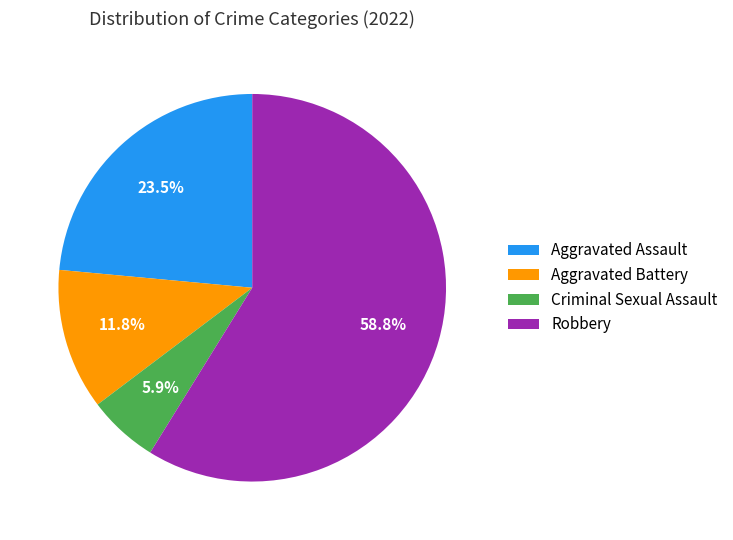

How many segments does this pie chart have?

4